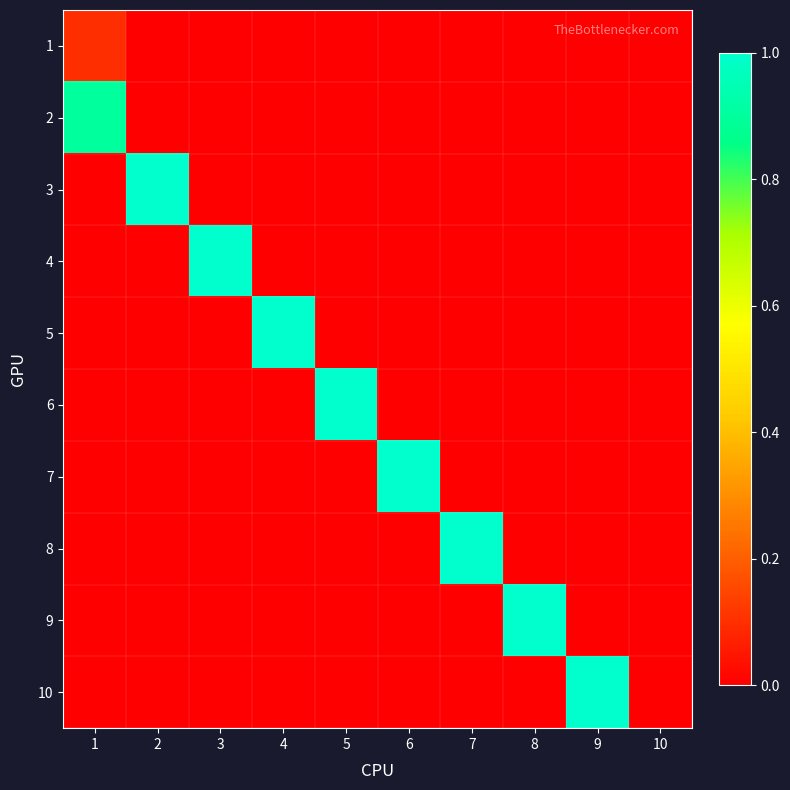

Reading left to right, what are all the values shown in this chart?

1: 1=0.1	2=0.0	3=0.0	4=0.0	5=0.0	6=0.0	7=0.0	8=0.0	9=0.0	10=0.0
2: 1=0.9	2=0.0	3=0.0	4=0.0	5=0.0	6=0.0	7=0.0	8=0.0	9=0.0	10=0.0
3: 1=0.0	2=1.0	3=0.0	4=0.0	5=0.0	6=0.0	7=0.0	8=0.0	9=0.0	10=0.0
4: 1=0.0	2=0.0	3=1.0	4=0.0	5=0.0	6=0.0	7=0.0	8=0.0	9=0.0	10=0.0
5: 1=0.0	2=0.0	3=0.0	4=1.0	5=0.0	6=0.0	7=0.0	8=0.0	9=0.0	10=0.0
6: 1=0.0	2=0.0	3=0.0	4=0.0	5=1.0	6=0.0	7=0.0	8=0.0	9=0.0	10=0.0
7: 1=0.0	2=0.0	3=0.0	4=0.0	5=0.0	6=1.0	7=0.0	8=0.0	9=0.0	10=0.0
8: 1=0.0	2=0.0	3=0.0	4=0.0	5=0.0	6=0.0	7=1.0	8=0.0	9=0.0	10=0.0
9: 1=0.0	2=0.0	3=0.0	4=0.0	5=0.0	6=0.0	7=0.0	8=1.0	9=0.0	10=0.0
10: 1=0.0	2=0.0	3=0.0	4=0.0	5=0.0	6=0.0	7=0.0	8=0.0	9=1.0	10=0.0